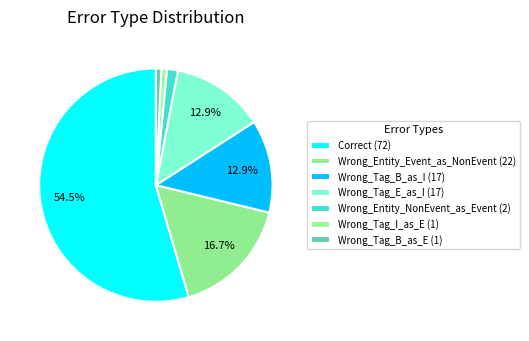

To the nearest percent, what is the difference between the Wrong_Tag_E_as_I and Correct slice percentages?

42%